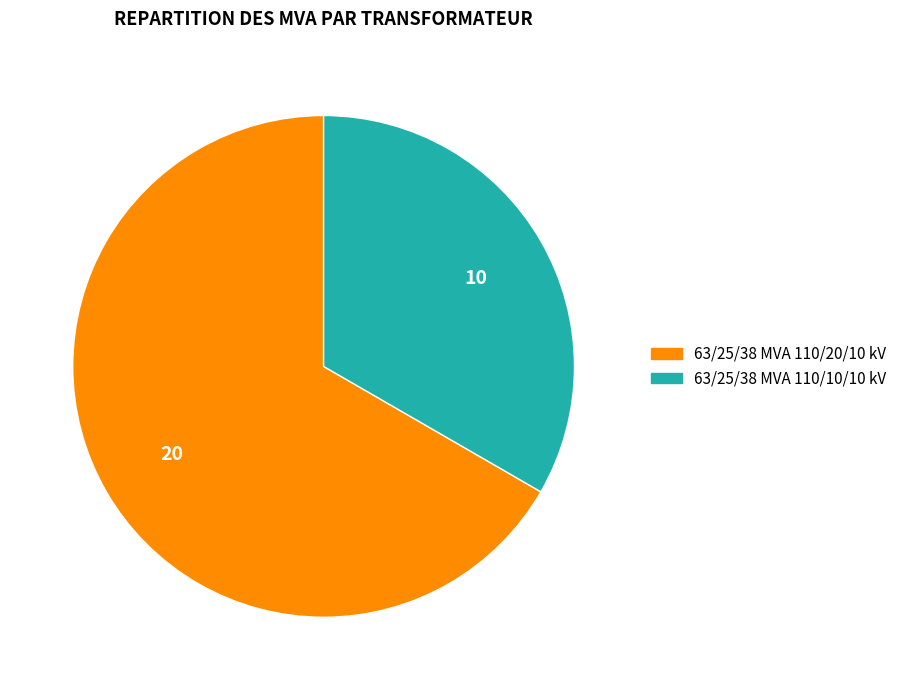

Rank the categories by value from highest to lowest.

63/25/38 MVA 110/20/10 kV, 63/25/38 MVA 110/10/10 kV